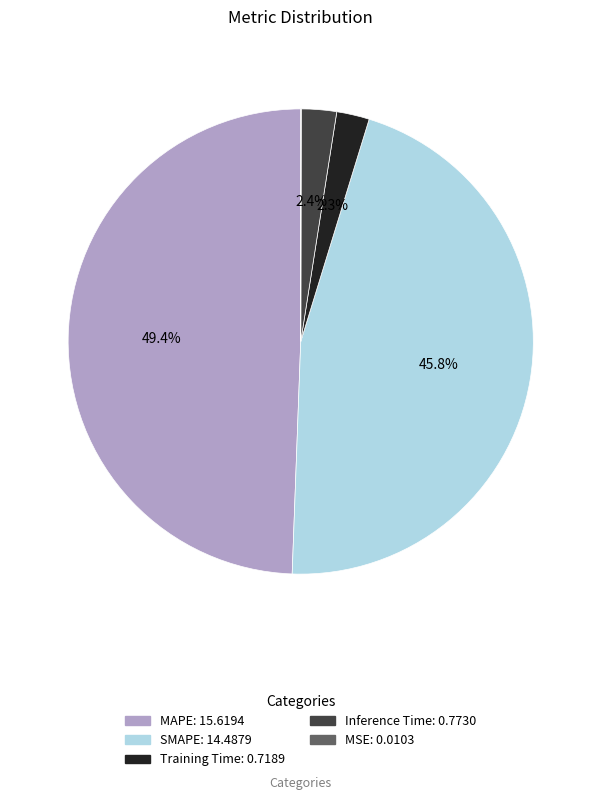

To the nearest percent, what is the average slice percentage?

20%